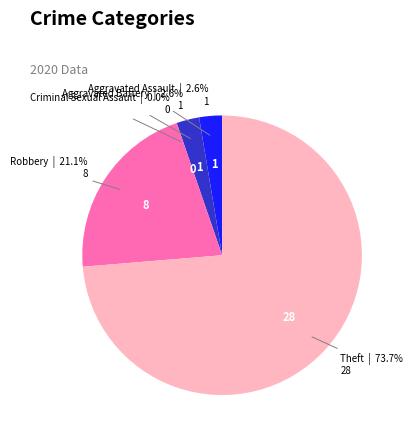

What is the ratio of the value at Aggravated Assault to the value at Aggravated Battery?

1.0